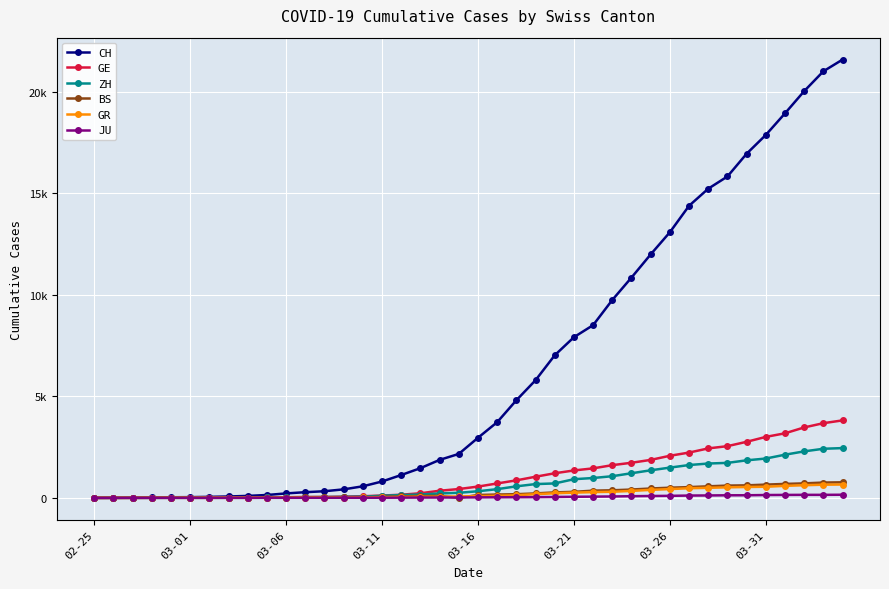

What are all the series names shown in the legend?

CH, GE, ZH, BS, GR, JU